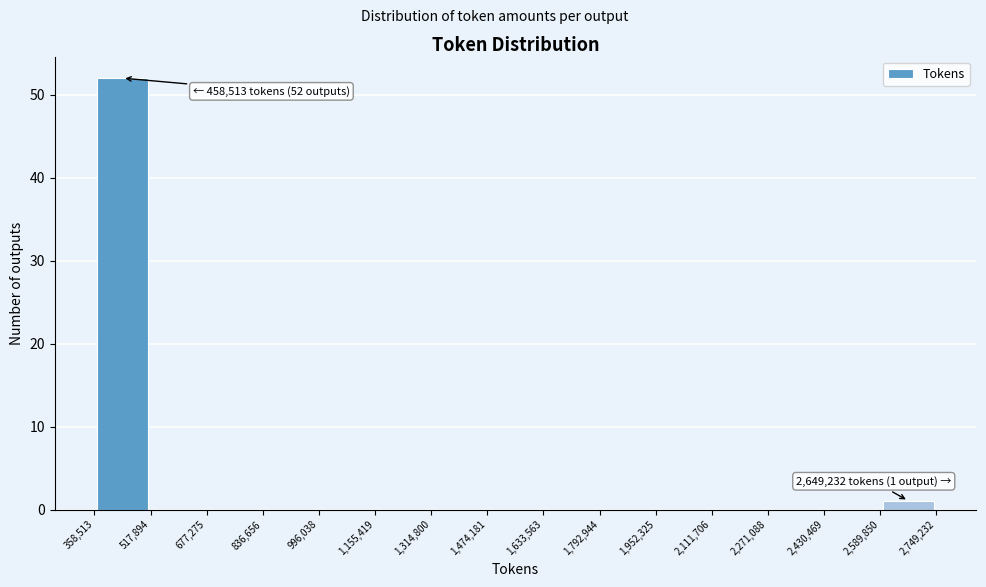

Which range on the x-axis has the tallest bar?

358,513 to 517,894